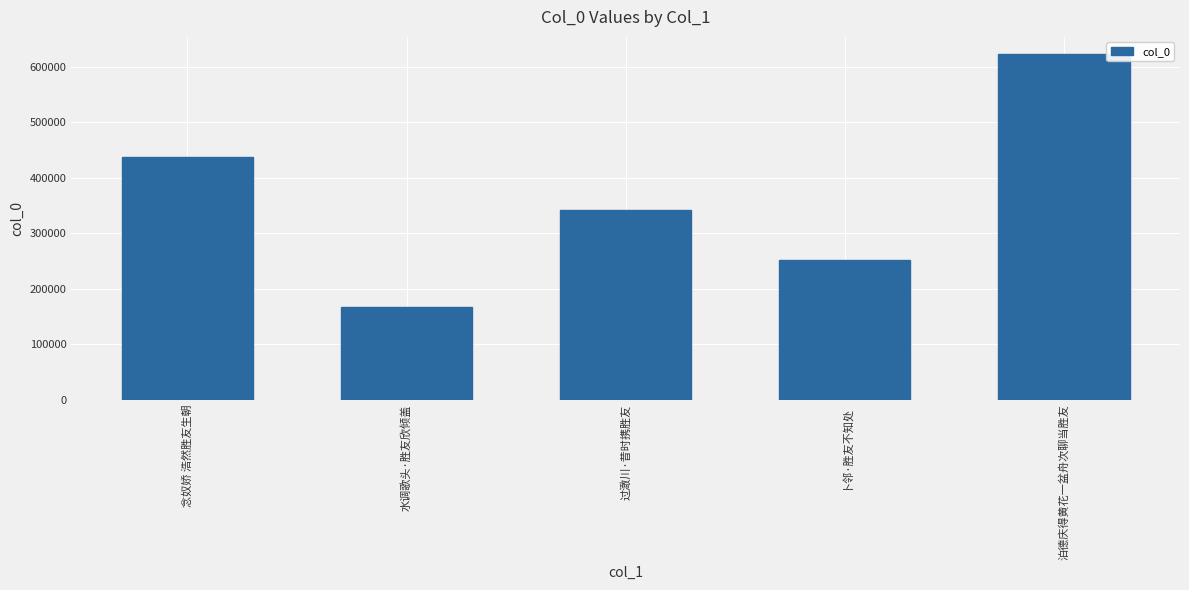

What is the greatest value displayed?

623117